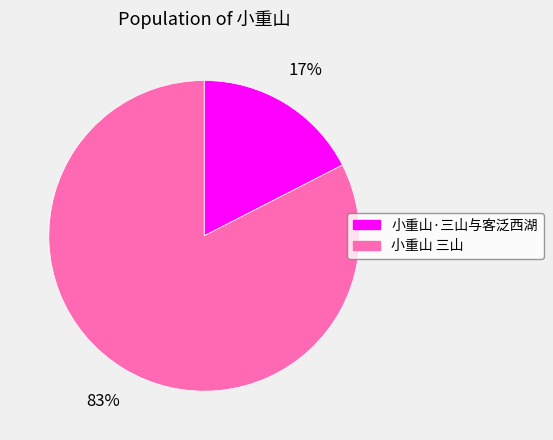

Is it true that 小重山 三山 is 94% of the pie?

False